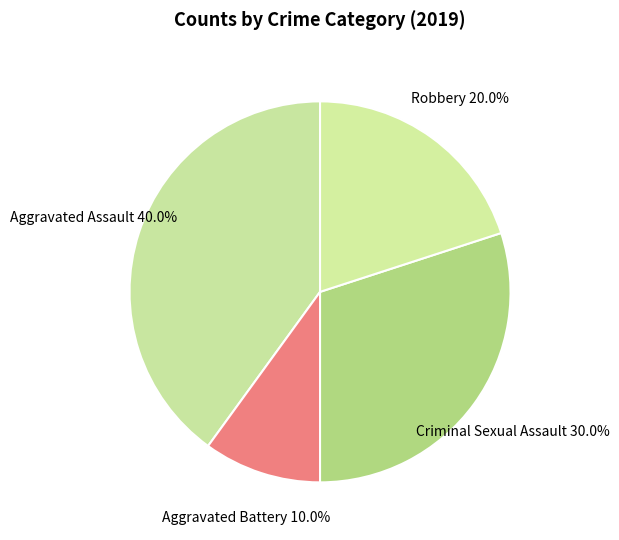

To the nearest percent, what is the difference between the Robbery and Aggravated Assault slice percentages?

20%